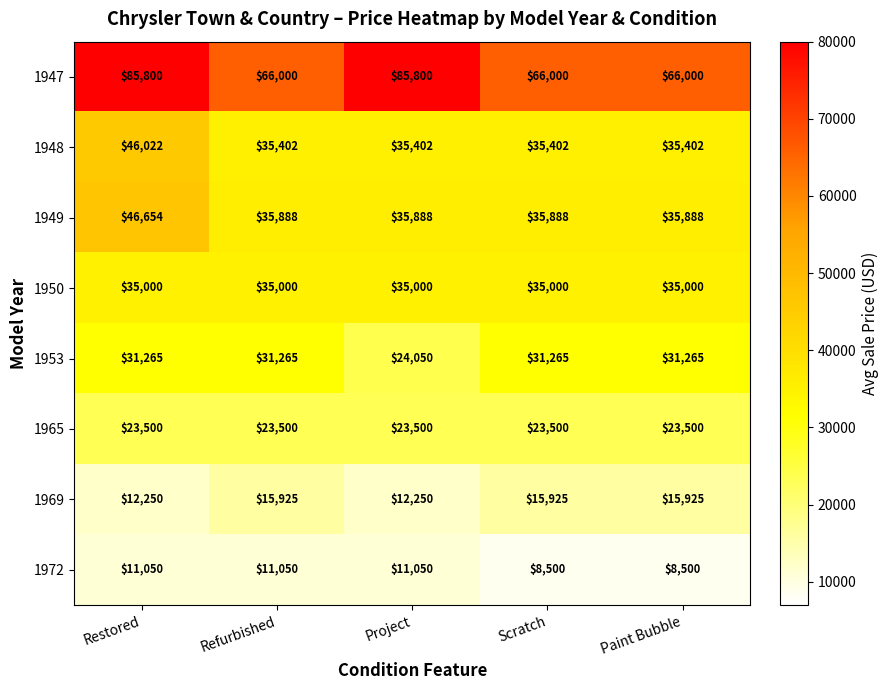

Between Restored and Scratch, which series saw the biggest shift?

1947